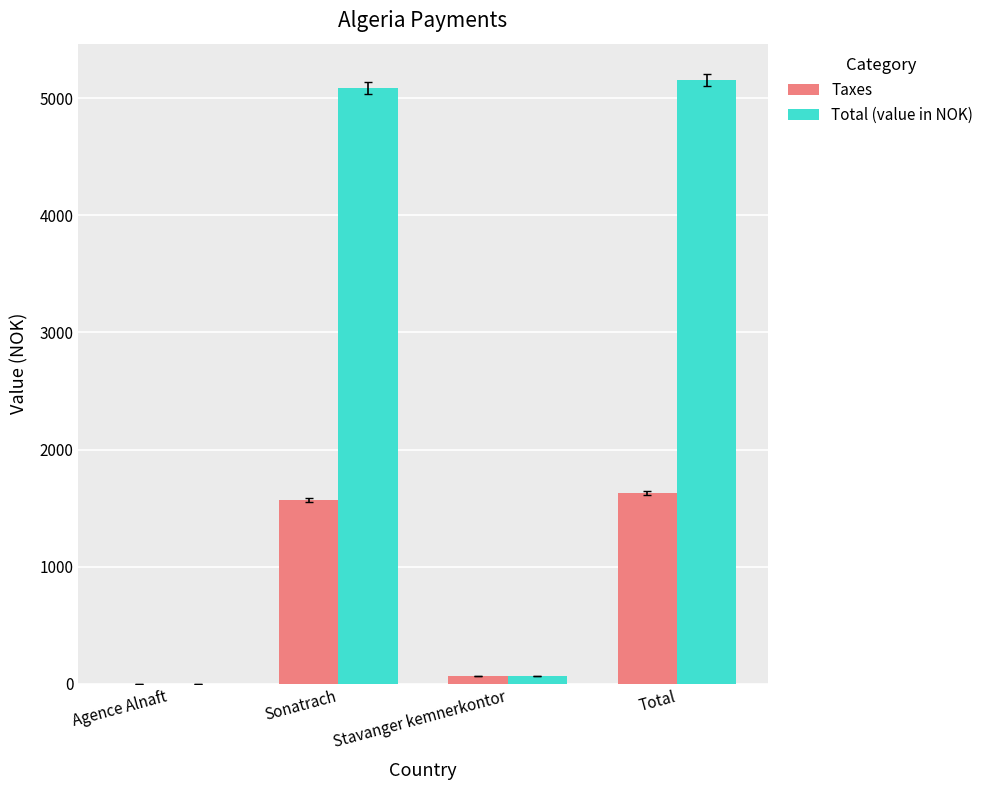

At which label is Taxes closest to 815?

Stavanger kemnerkontor